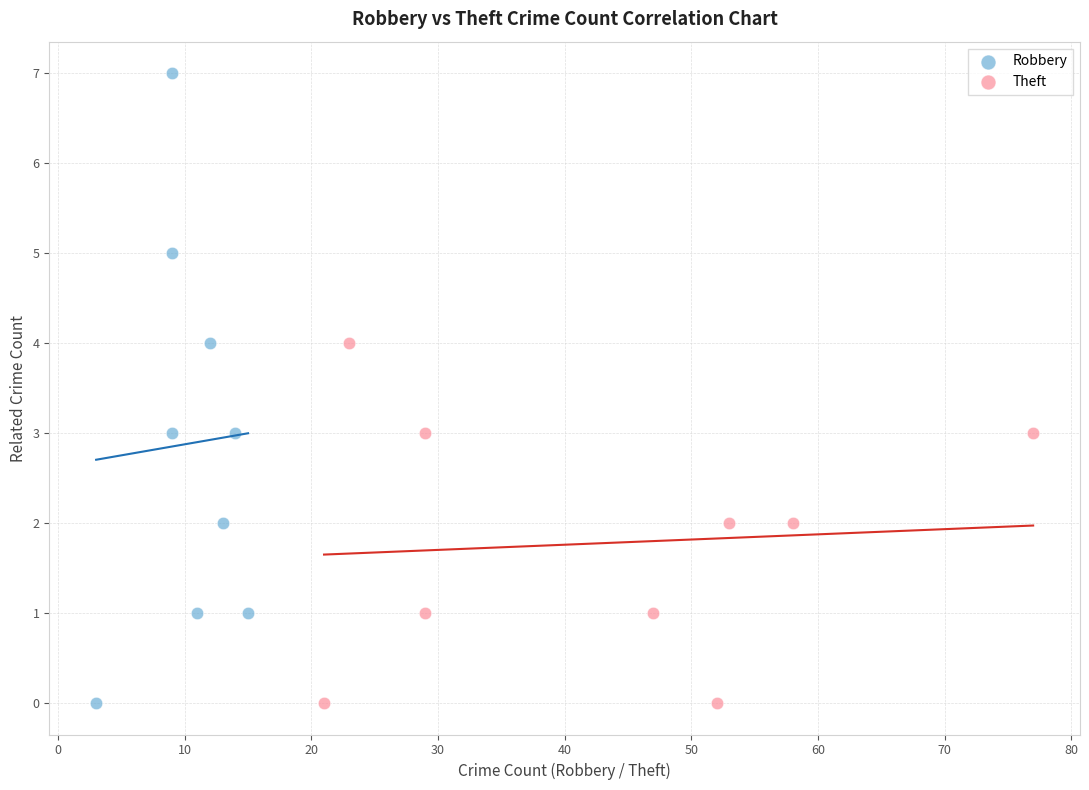

What are all the series names shown in the legend?

Robbery, Theft